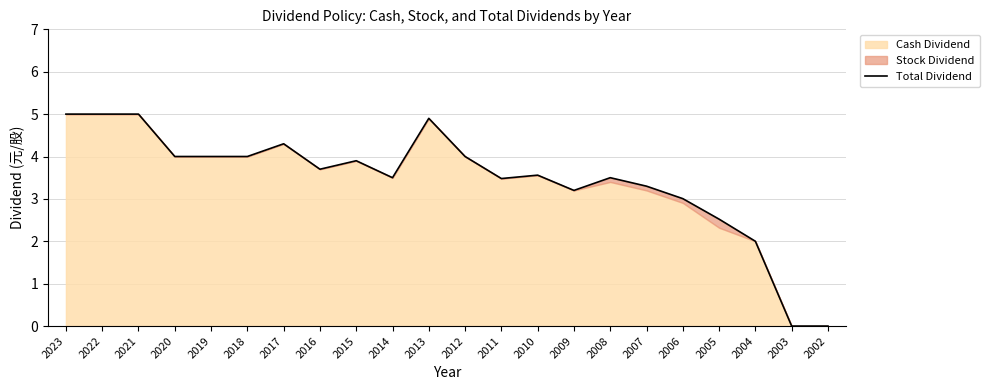

Where is the first local maximum?

2017